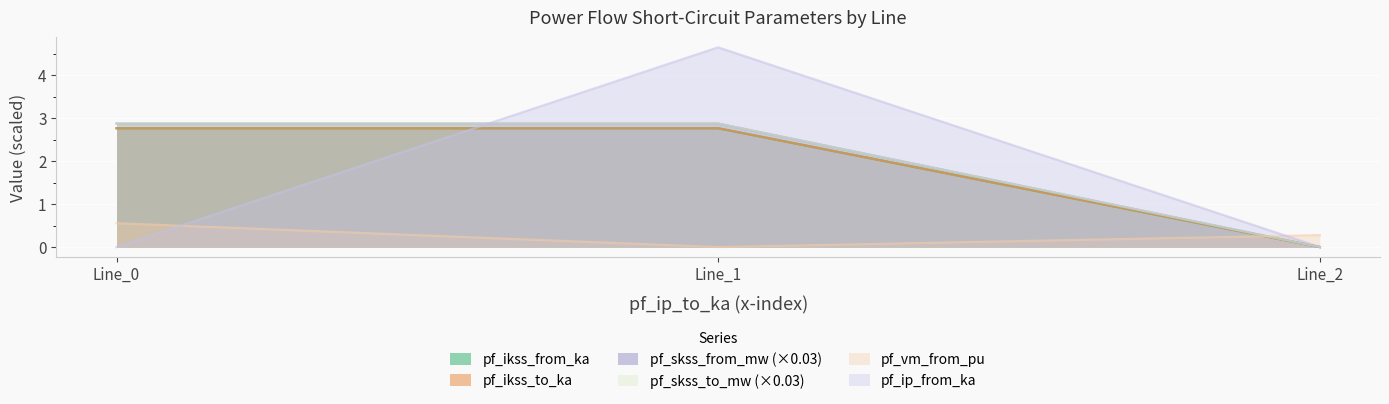

What is the sum of all pf_ikss_from_ka values?

5.5